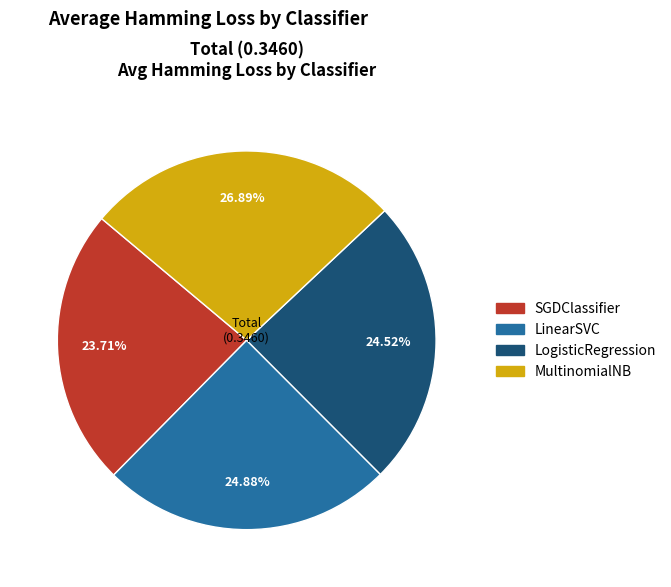

How many segments does this pie chart have?

4